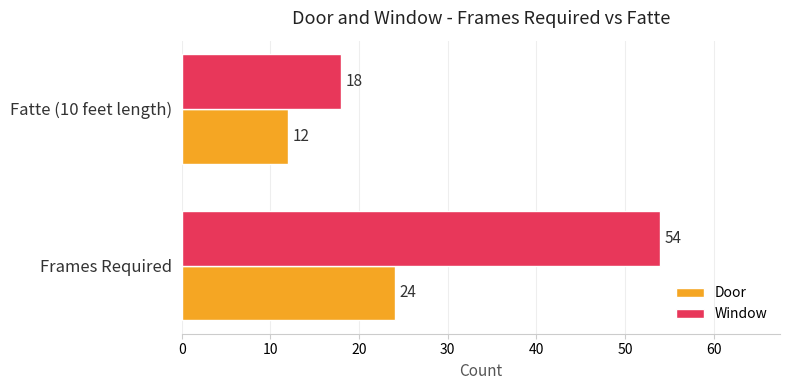

What is the maximum value for Door?

24